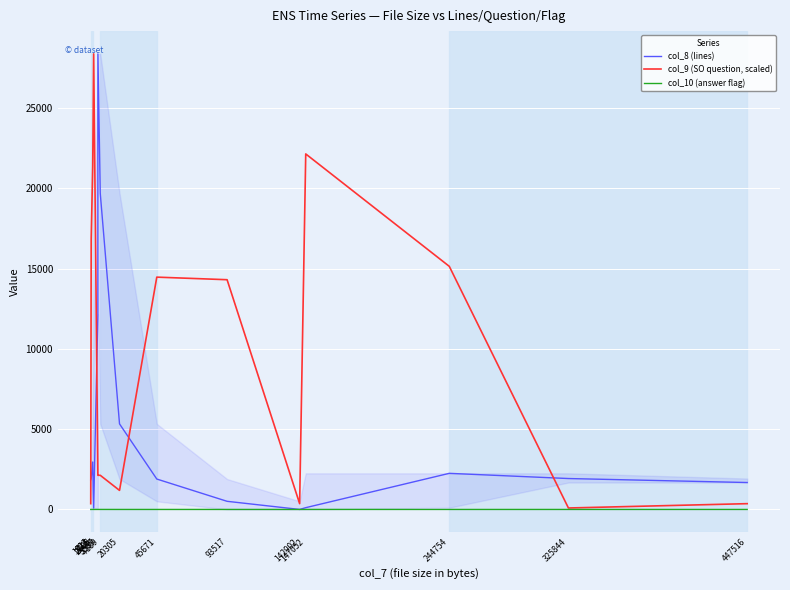

What is the difference between the maximum and minimum values in the col_8 (lines) series?

28369.0